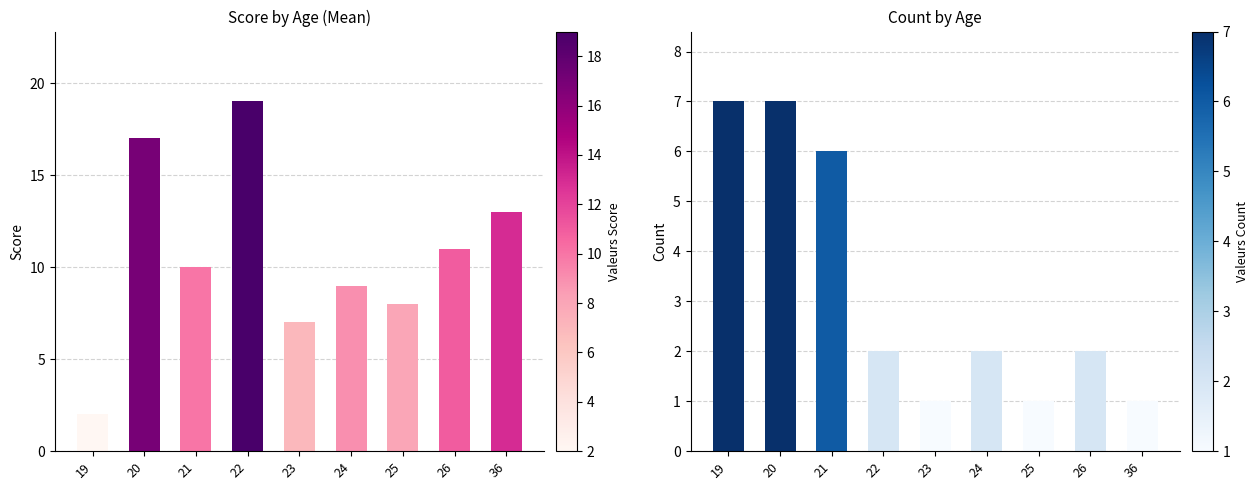

How many values in the Score series exceed 10?

4